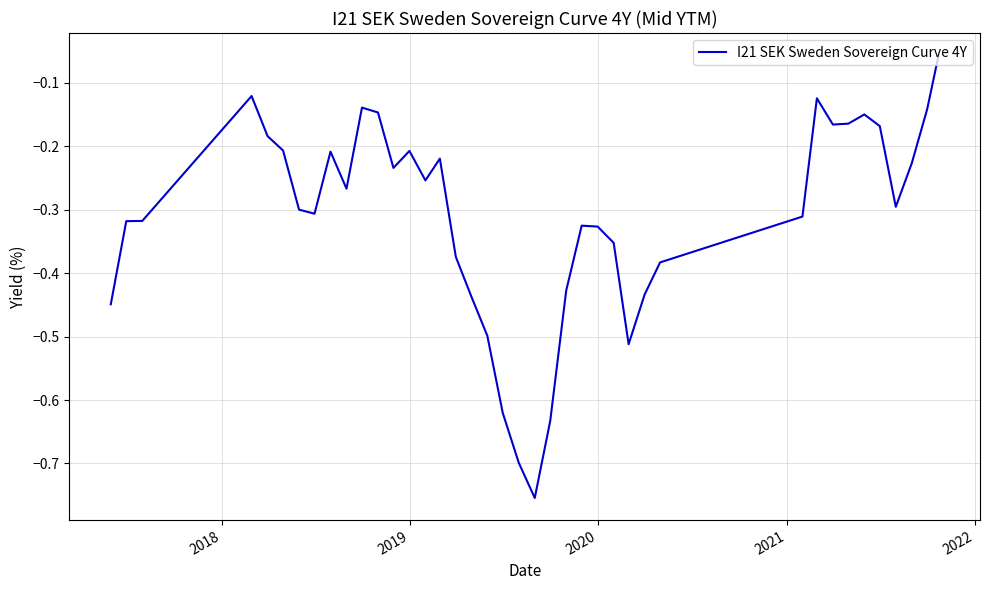

What is the difference between the maximum and minimum values?

0.7